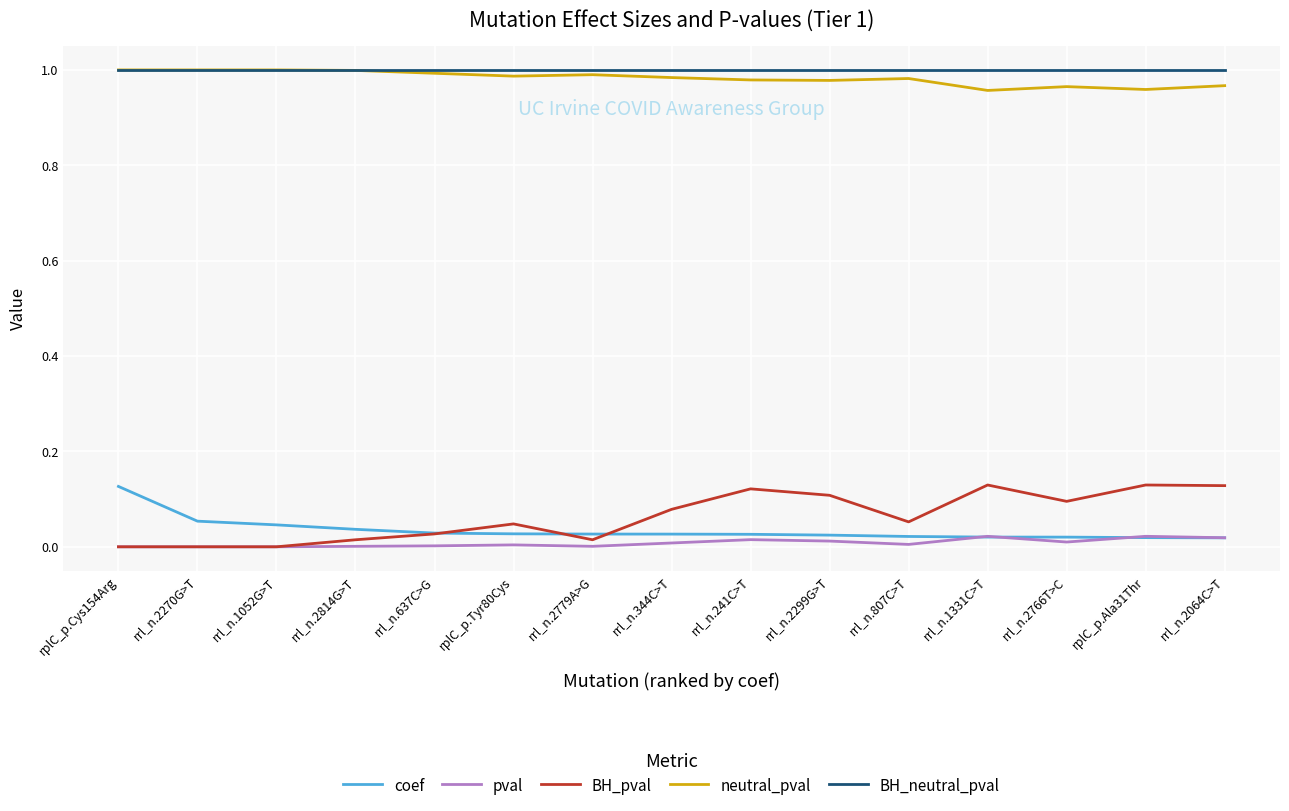

What position from the left is rrl_n.2270G>T?

2